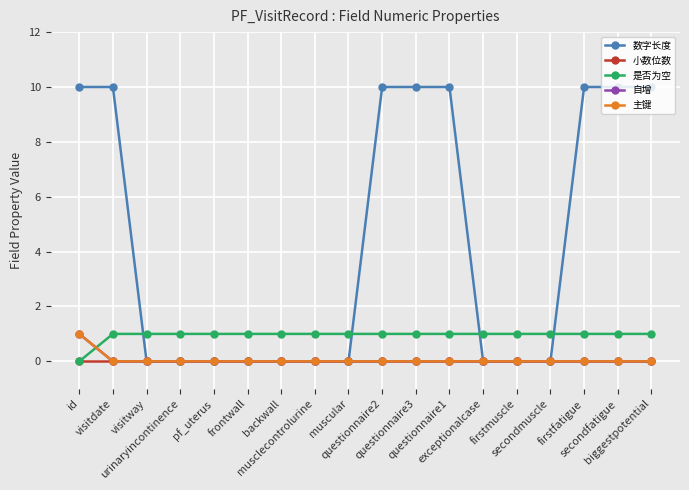

Is this an area chart (filled region under the line)?

No